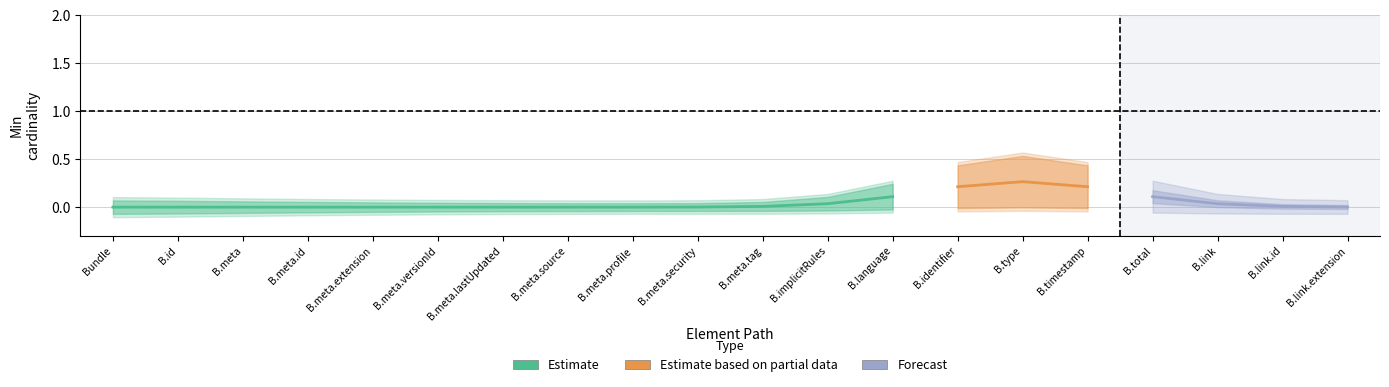

What is the label of the 10th point from the left?

Bundle.meta.security